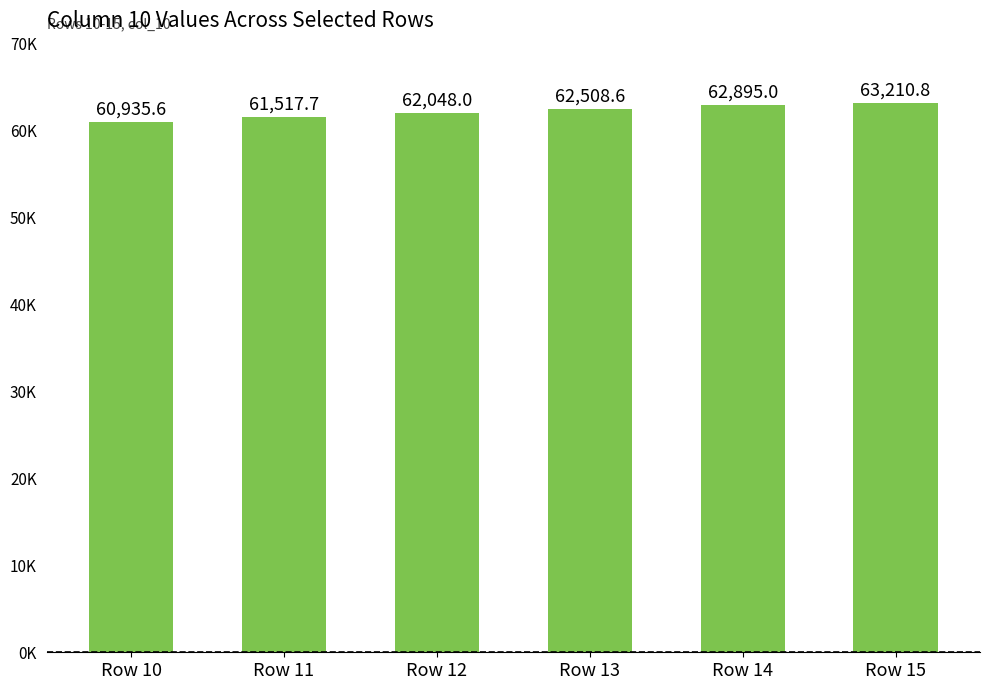

Where does the data first go above 62508?

Row 13